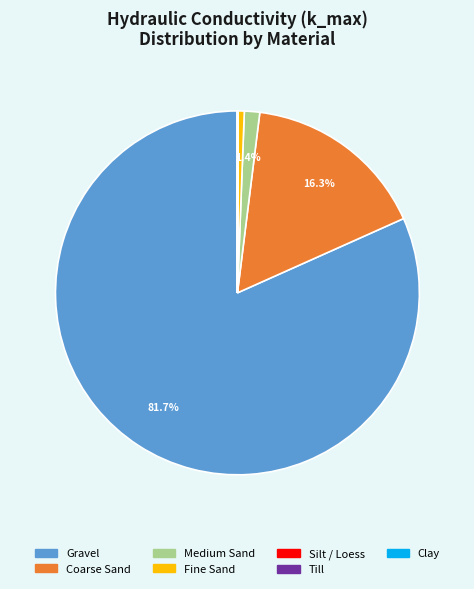

Combined, what portion of the pie is Medium Sand and Coarse Sand?

17.7%